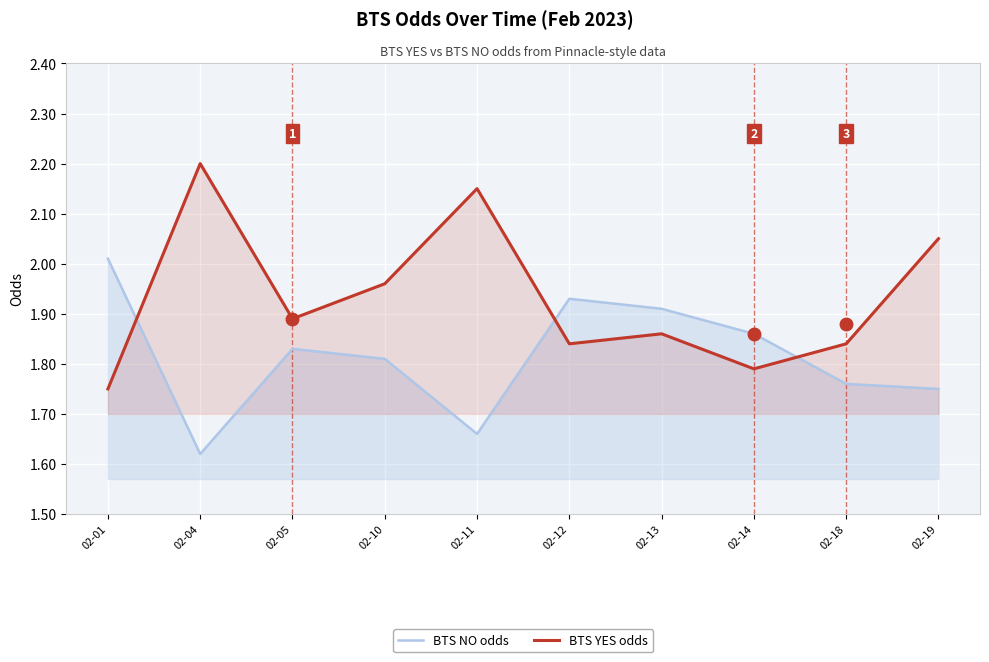

Which series has the widest spread of values?

BTS YES odds